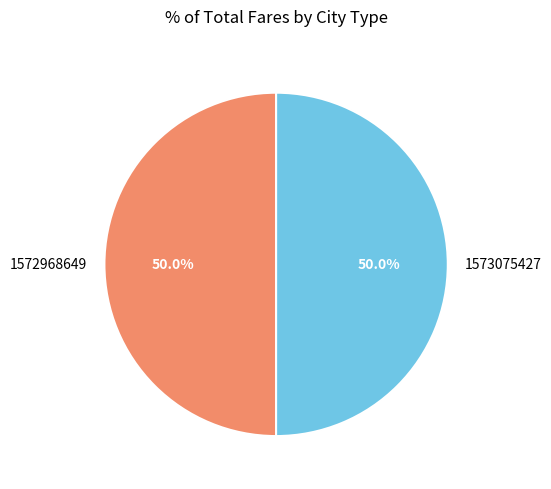

Do 1572968649 and 1573075427 together represent more than half of the pie?

Yes